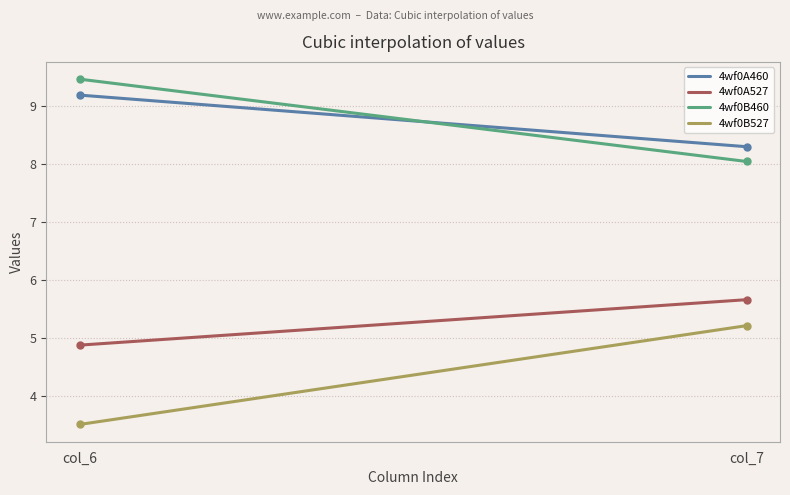

What is the minimum value shown in the chart?

3.5